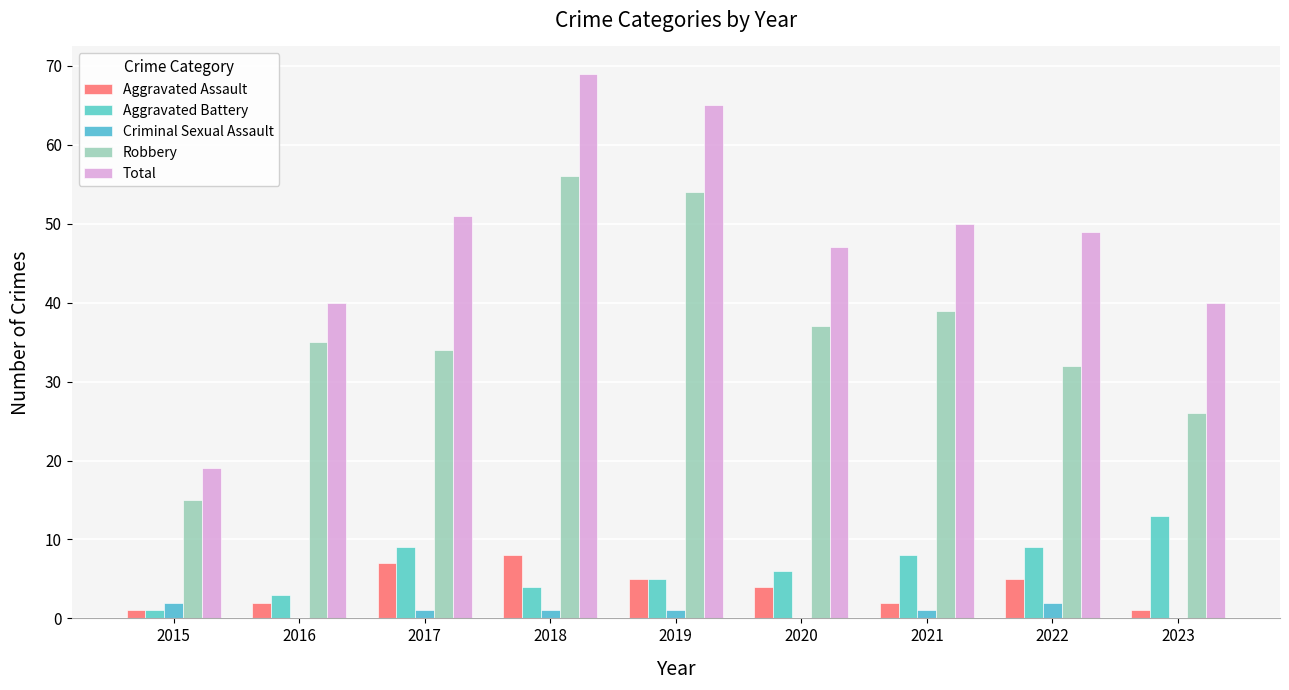

What is the difference between the maximum and minimum values in the Criminal Sexual Assault series?

2